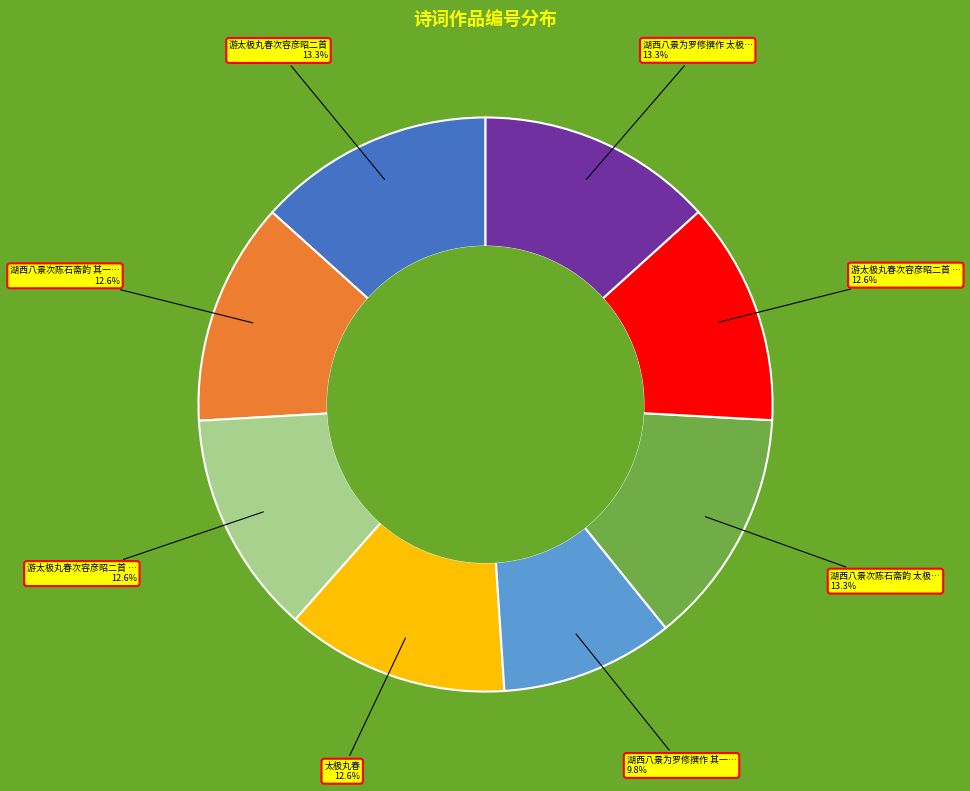

Does any single category account for the majority?

No